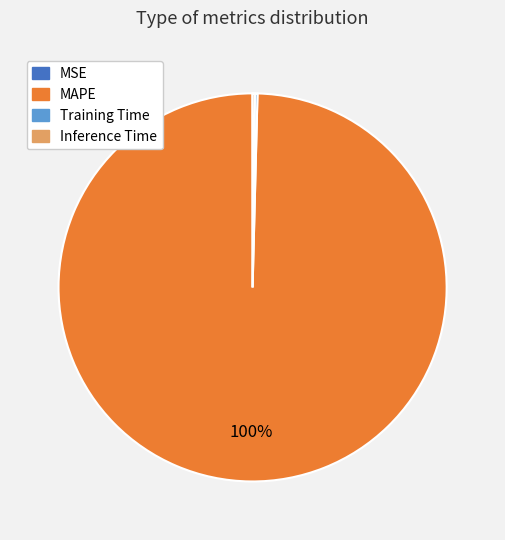

Is MAPE the majority of the pie?

Yes